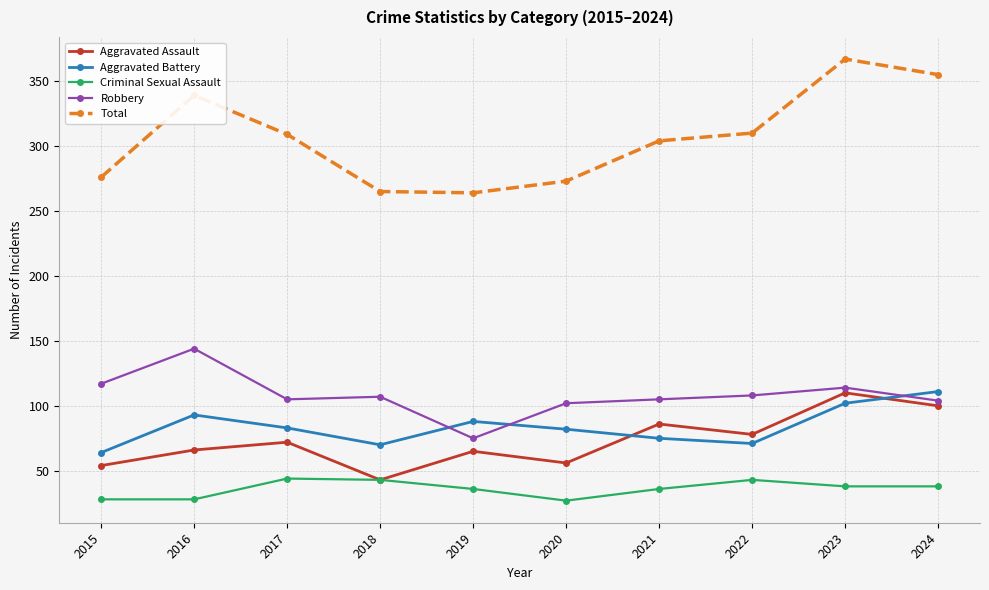

Where is the first local minimum for Aggravated Assault?

2018